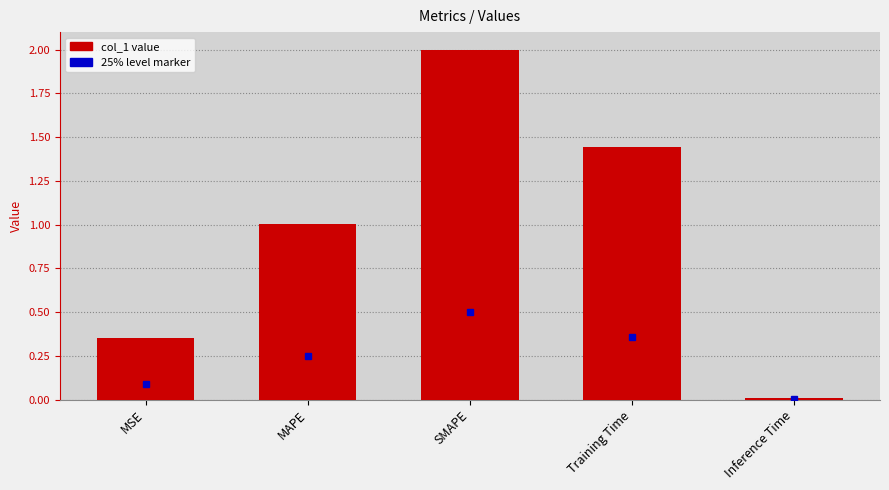

What position from the right is MSE?

5